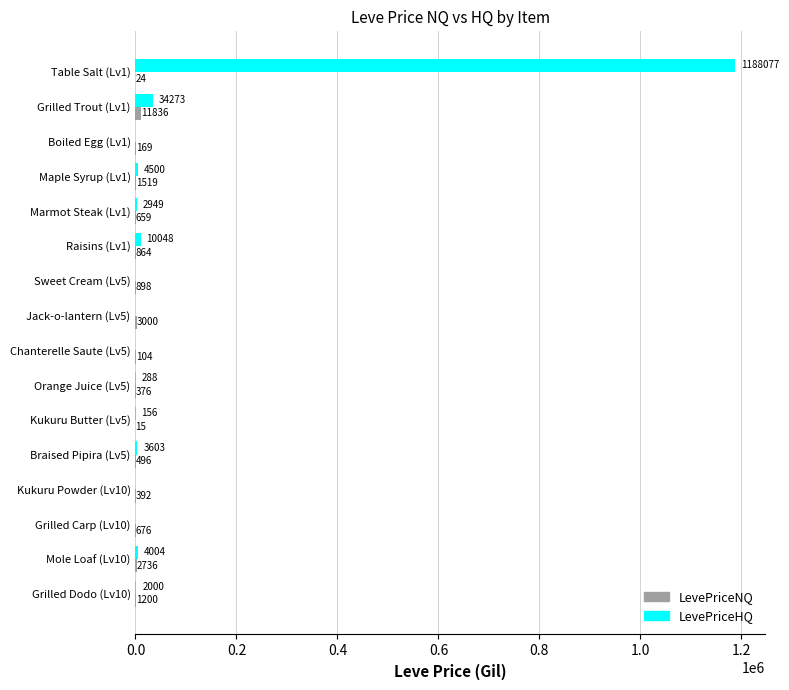

What is the maximum value shown in the chart?

1188076.8